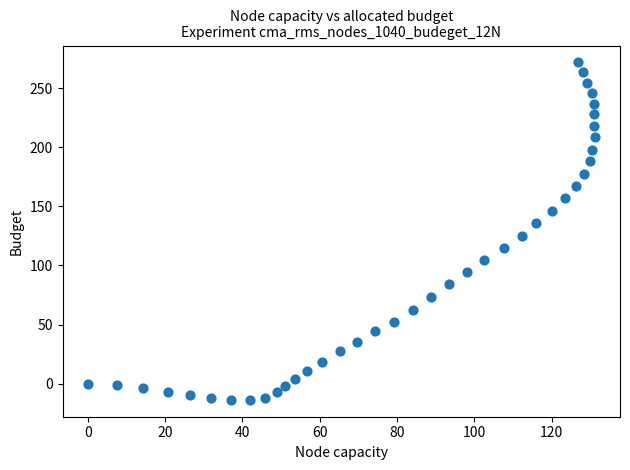

What is the range of Y values (max minus min)?

285.4